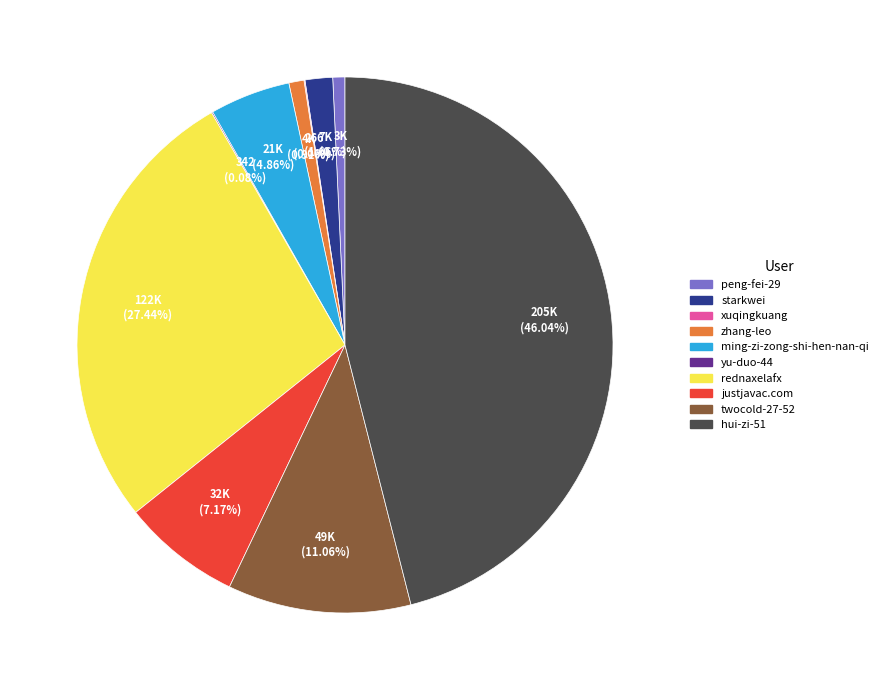

To the nearest percent, what is the difference between the justjavac.com and rednaxelafx slice percentages?

20%